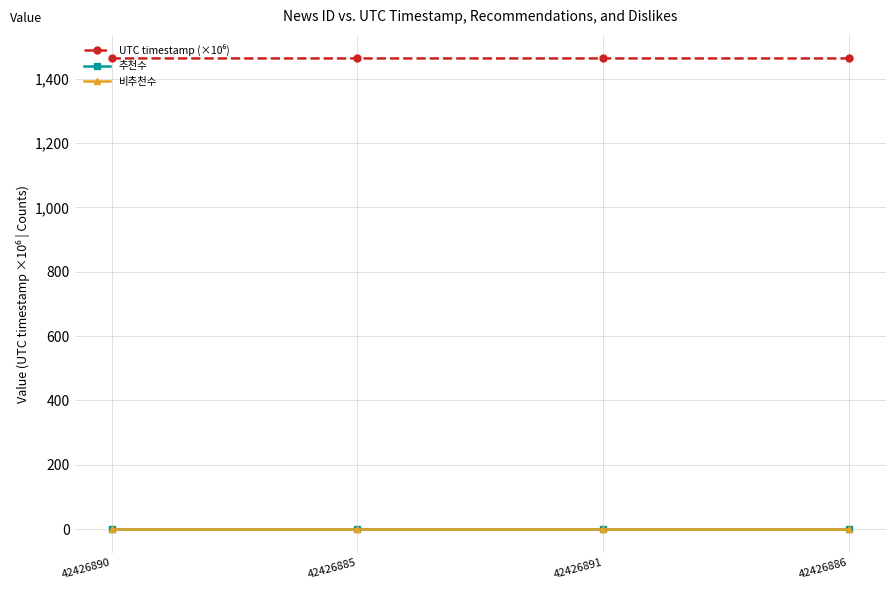

What is the value of the UTC timestamp (×10⁶) point at the 2nd from the left?

1463.5